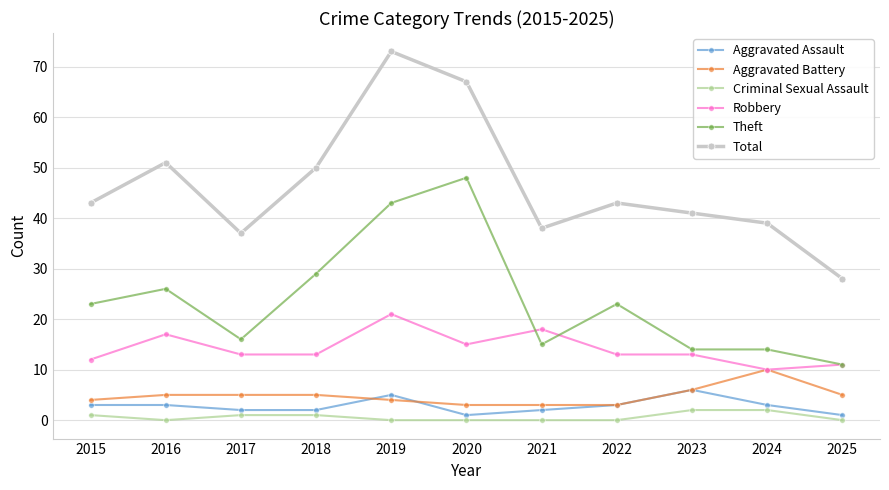

What is the sum of all Theft values?

262